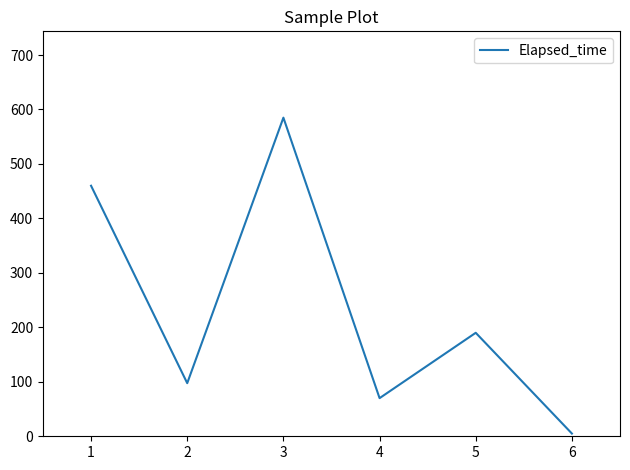

Rank the categories by value from lowest to highest.

6, 4, 2, 5, 1, 3